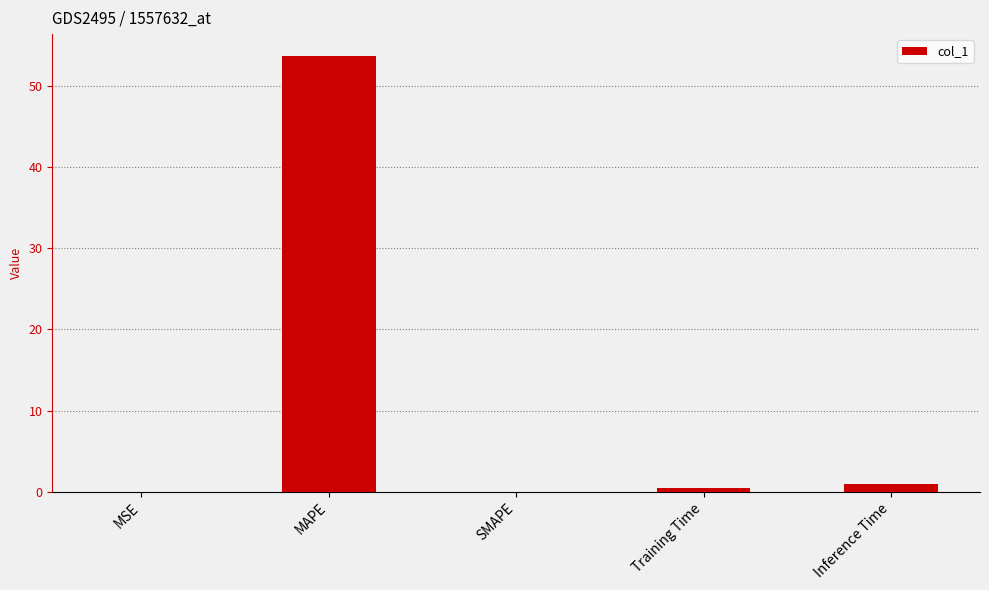

The value at MAPE is 53.7. True or false?

True